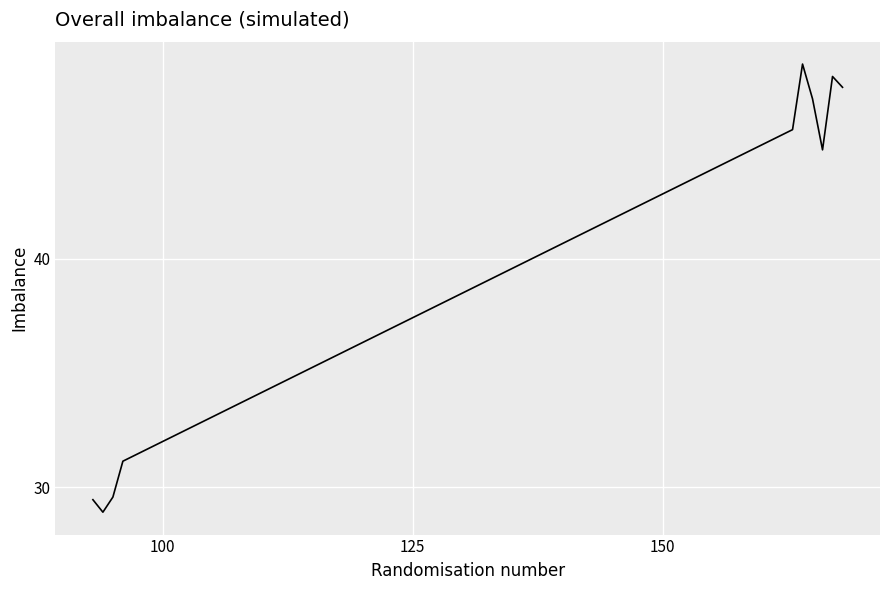

What is the difference between the maximum and minimum values?

19.6